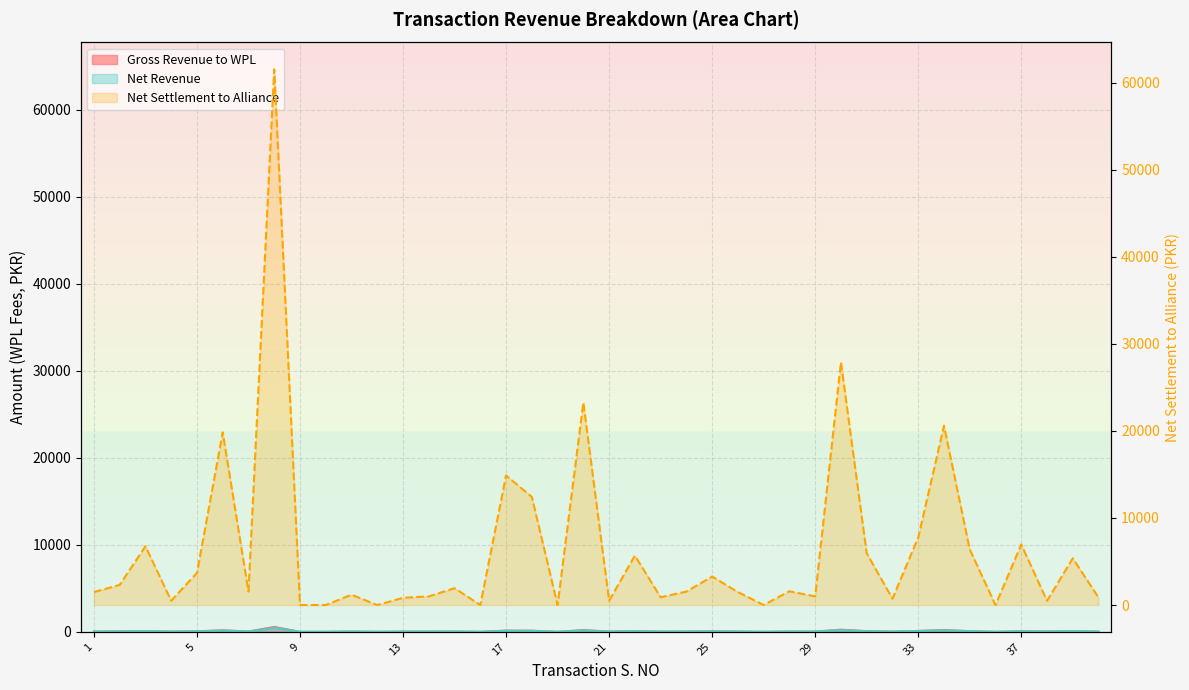

What is the difference between the second highest and second lowest values in the Net Revenue series?

204.8